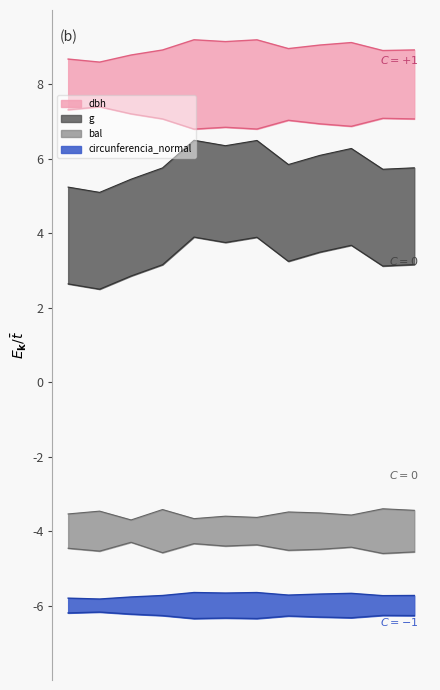

True or false: g and bal intersect in this chart.

False